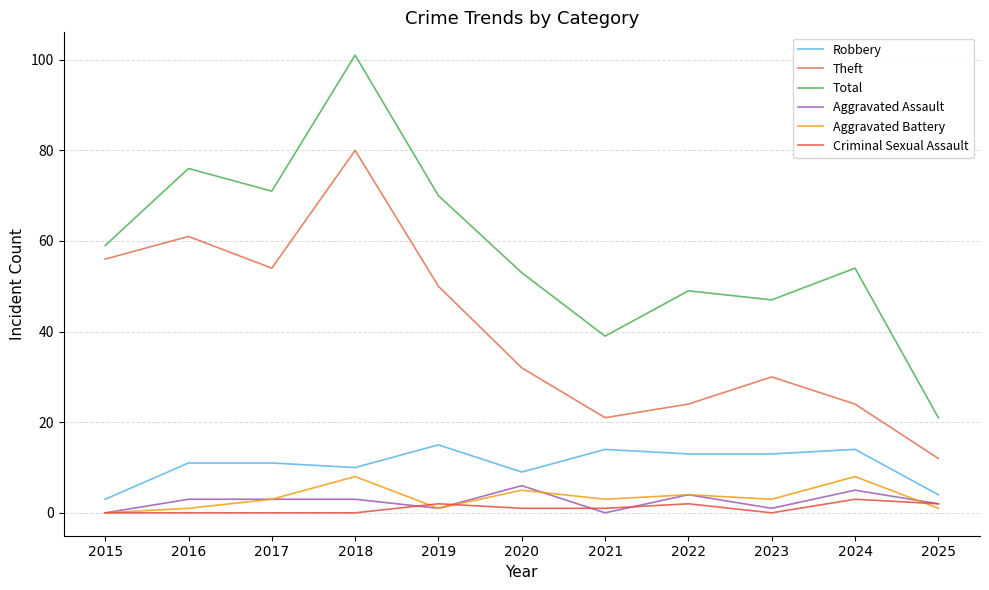

What value does the Theft series have at 2015?

56